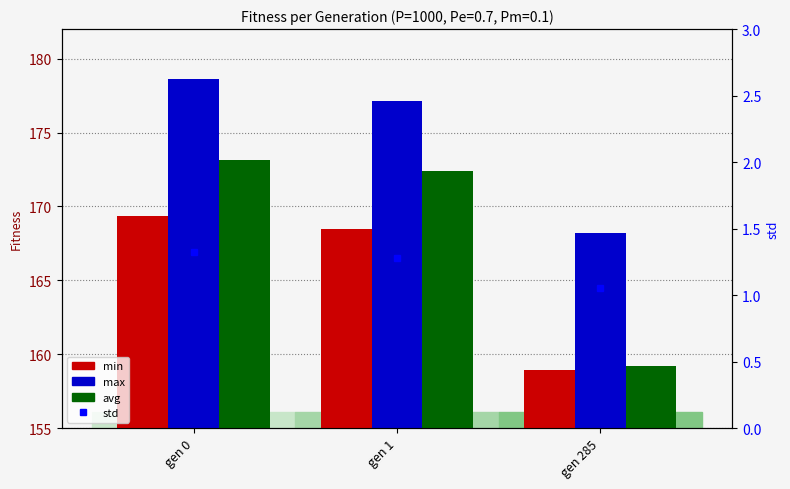

Does the chart contain any negative values?

No